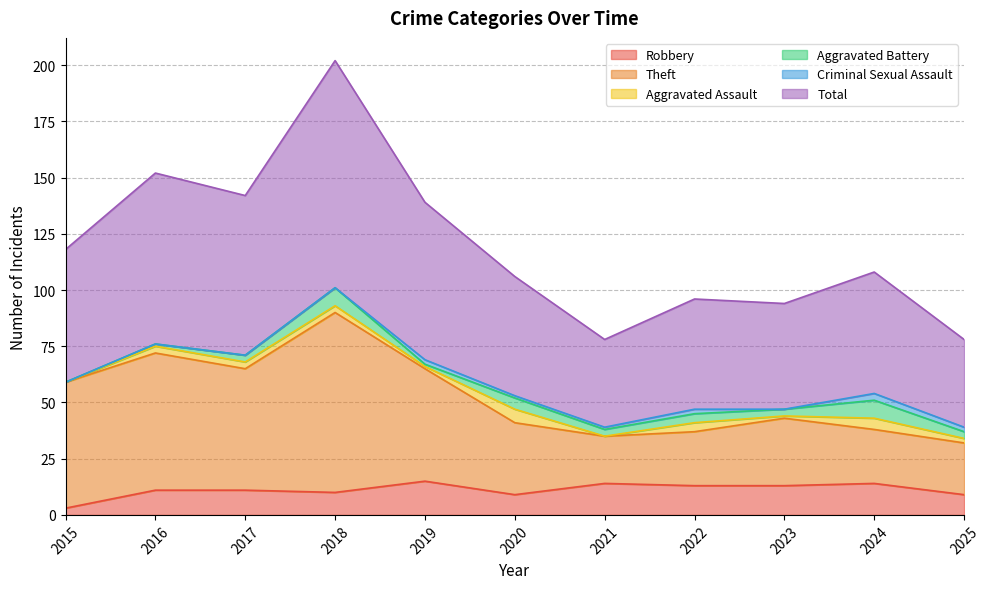

Is the value of Total at 2024 greater than the value of Theft at 2020?

Yes